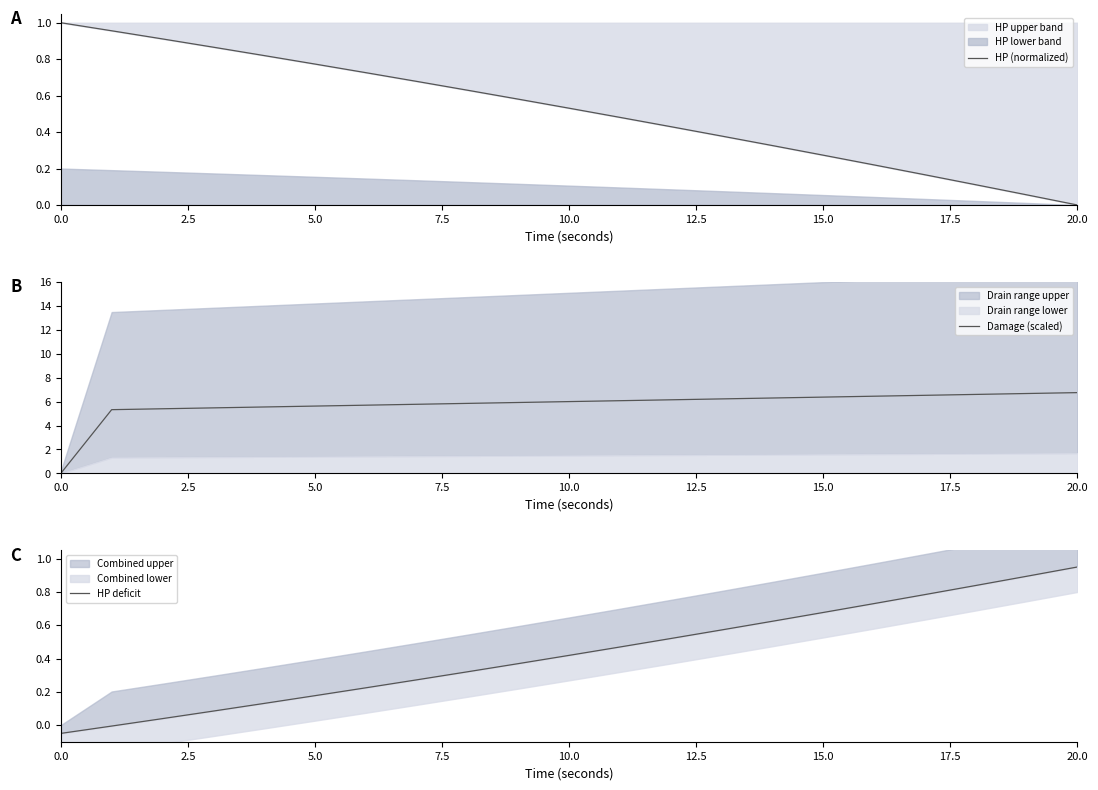

The value of HP (normalized) at 20.0 is 0.0. True or false?

True